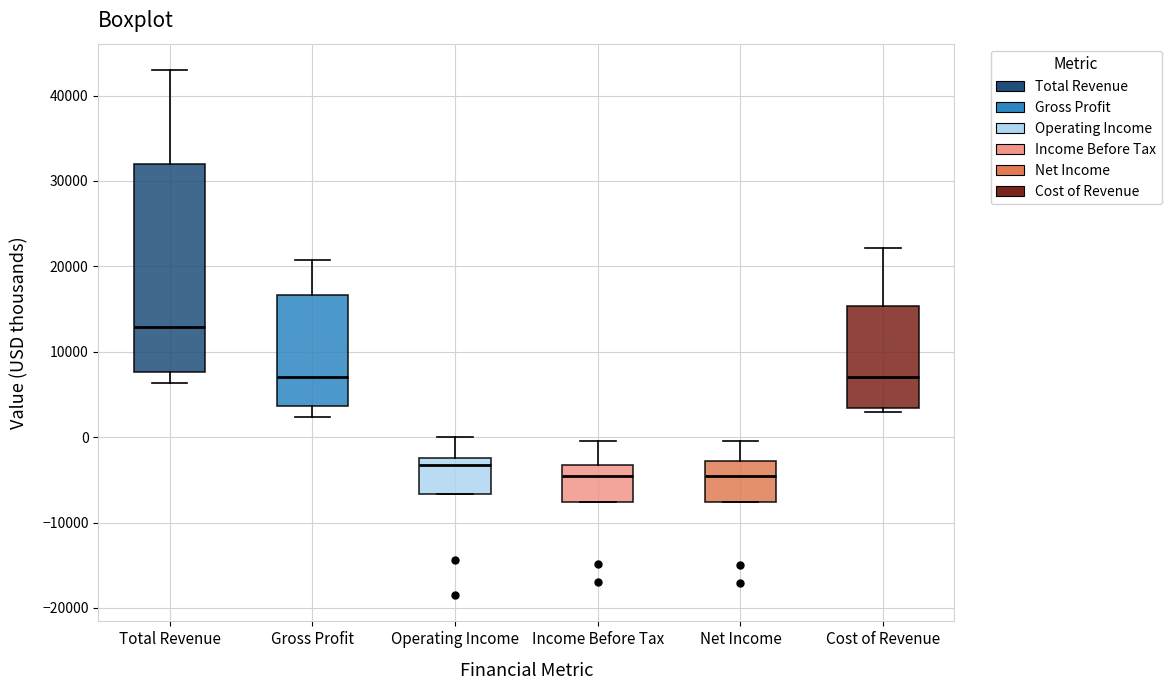

Where is the upper edge of the box for Cost of Revenue on the y-axis? The values are not printed on the chart, so give them approximately, as read against the axis.

15000